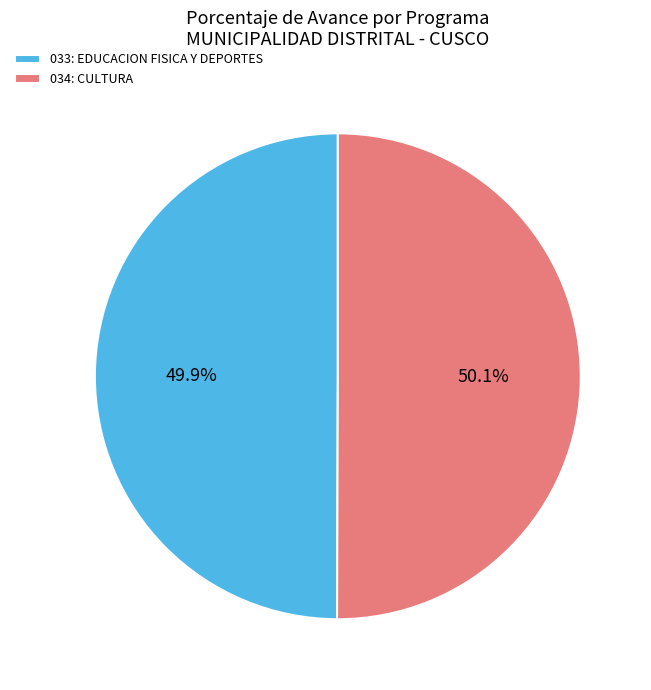

What is the ratio of the value at 034: CULTURA to the value at 033: EDUCACION FISICA Y DEPORTES?

1.0